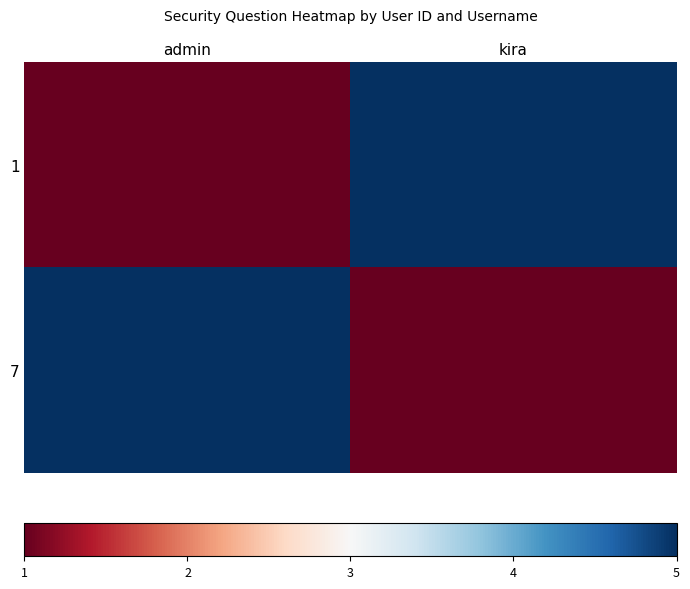

Reading left to right, what are all the values shown in this chart?

1: admin=1	kira=5
7: admin=5	kira=1